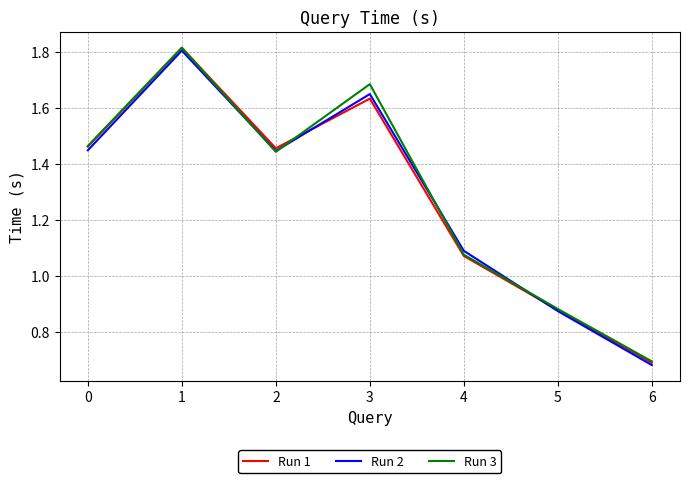

How many lines are shown in the chart?

3